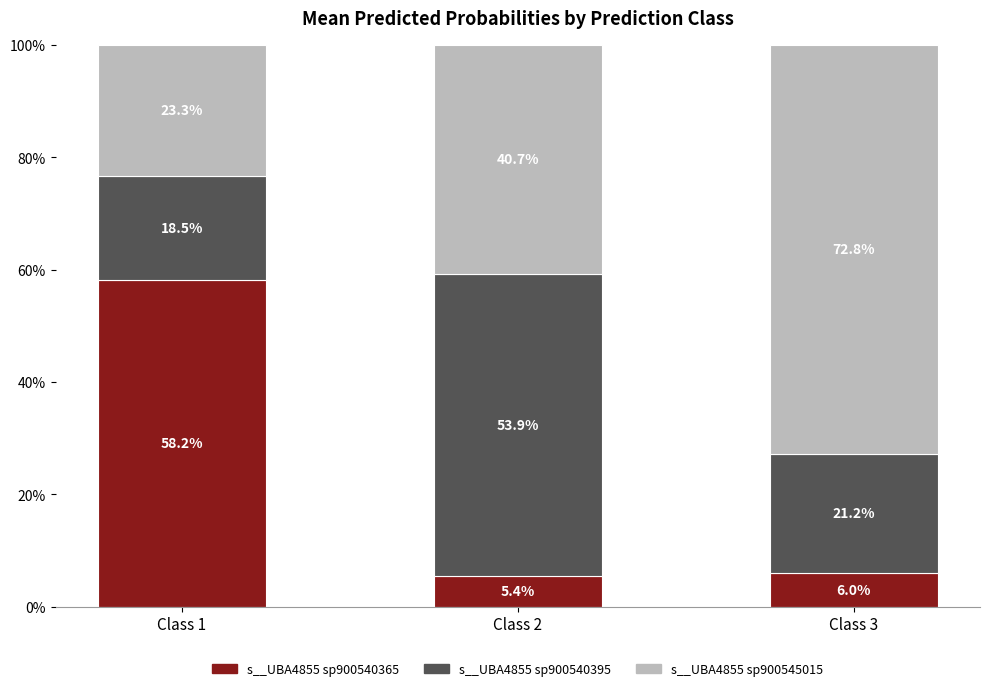

What are all the series names shown in the legend?

s__UBA4855 sp900540365, s__UBA4855 sp900540395, s__UBA4855 sp900545015